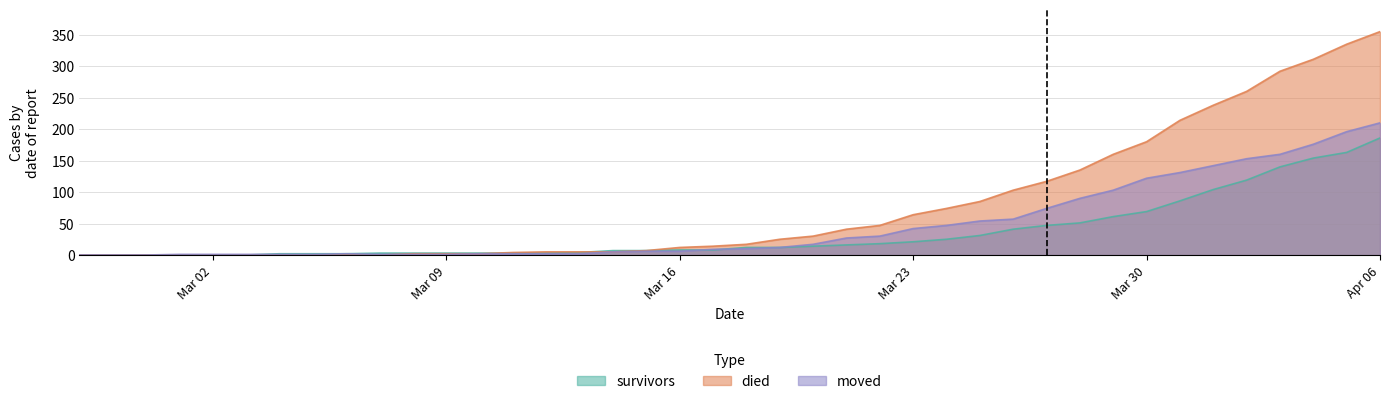

At which label is survivors closest to 93?

2020-03-31